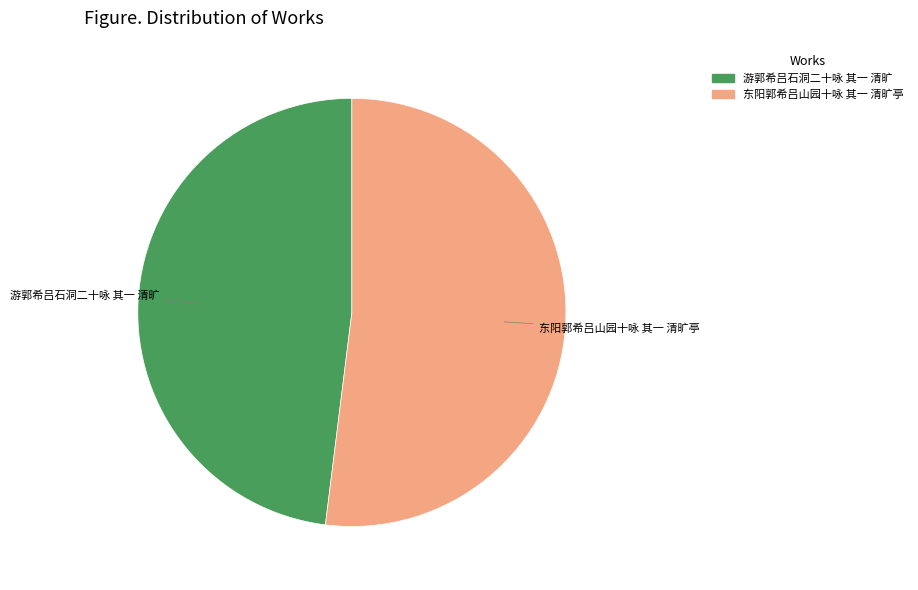

Is the sum of 东阳郭希吕山园十咏 其一 清旷亭 and 游郭希吕石洞二十咏 其一 清旷 greater than half?

Yes